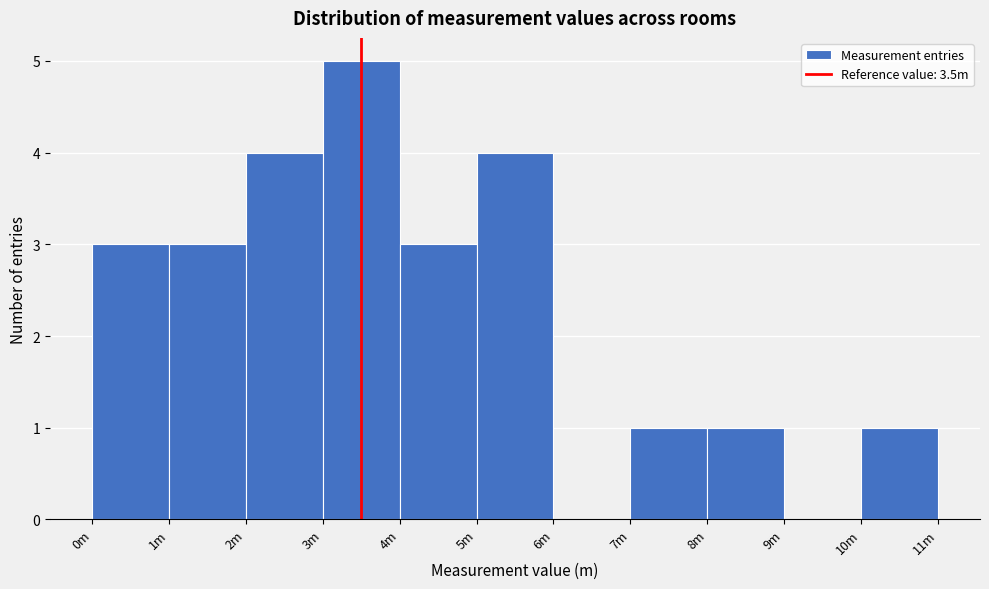

Reading left to right, transcribe all the data shown in this chart.

0m=3	1m=3	2m=4	3m=5	4m=3	5m=4	6m=0	7m=1	8m=1	9m=0	10m=1